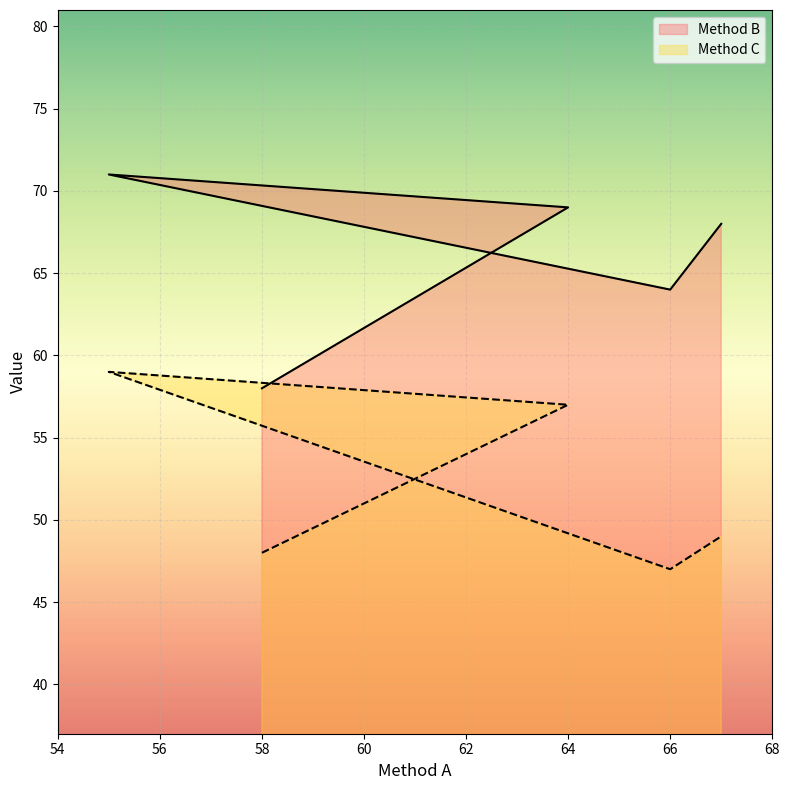

Which category has the lowest value across all series?

66